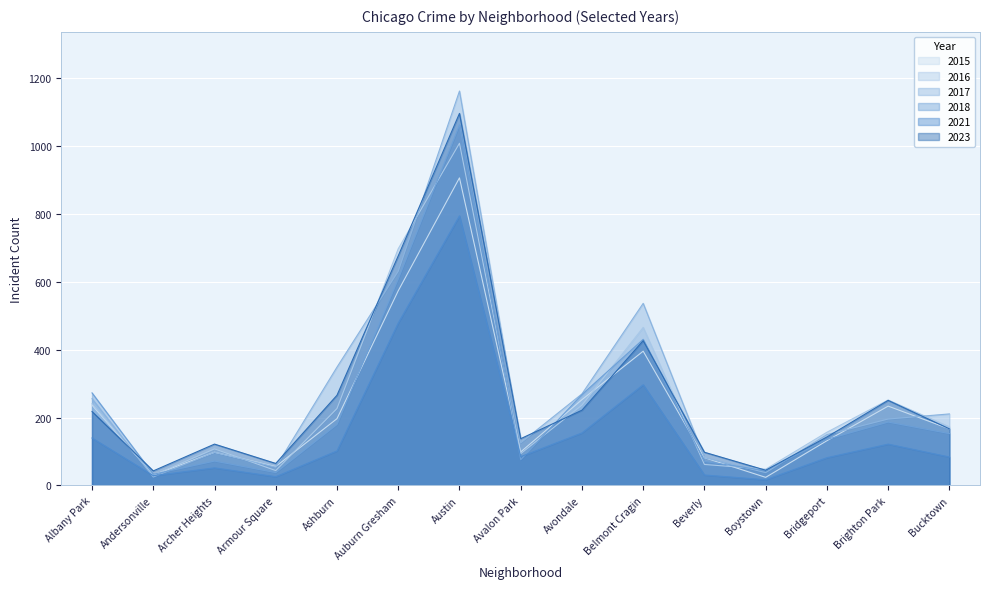

Count the number of data series in this chart.

6